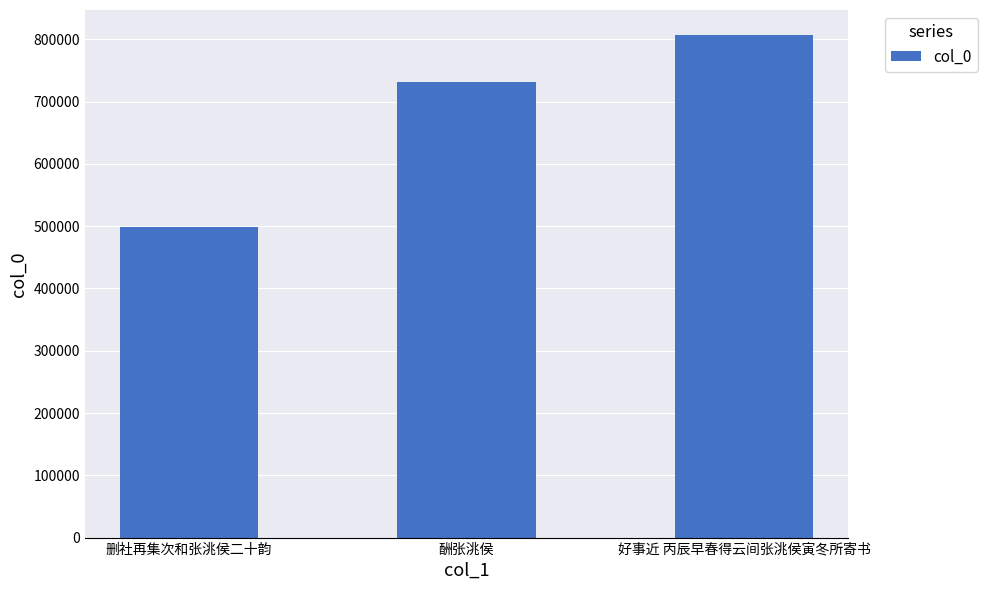

Count the number of data series in this chart.

1